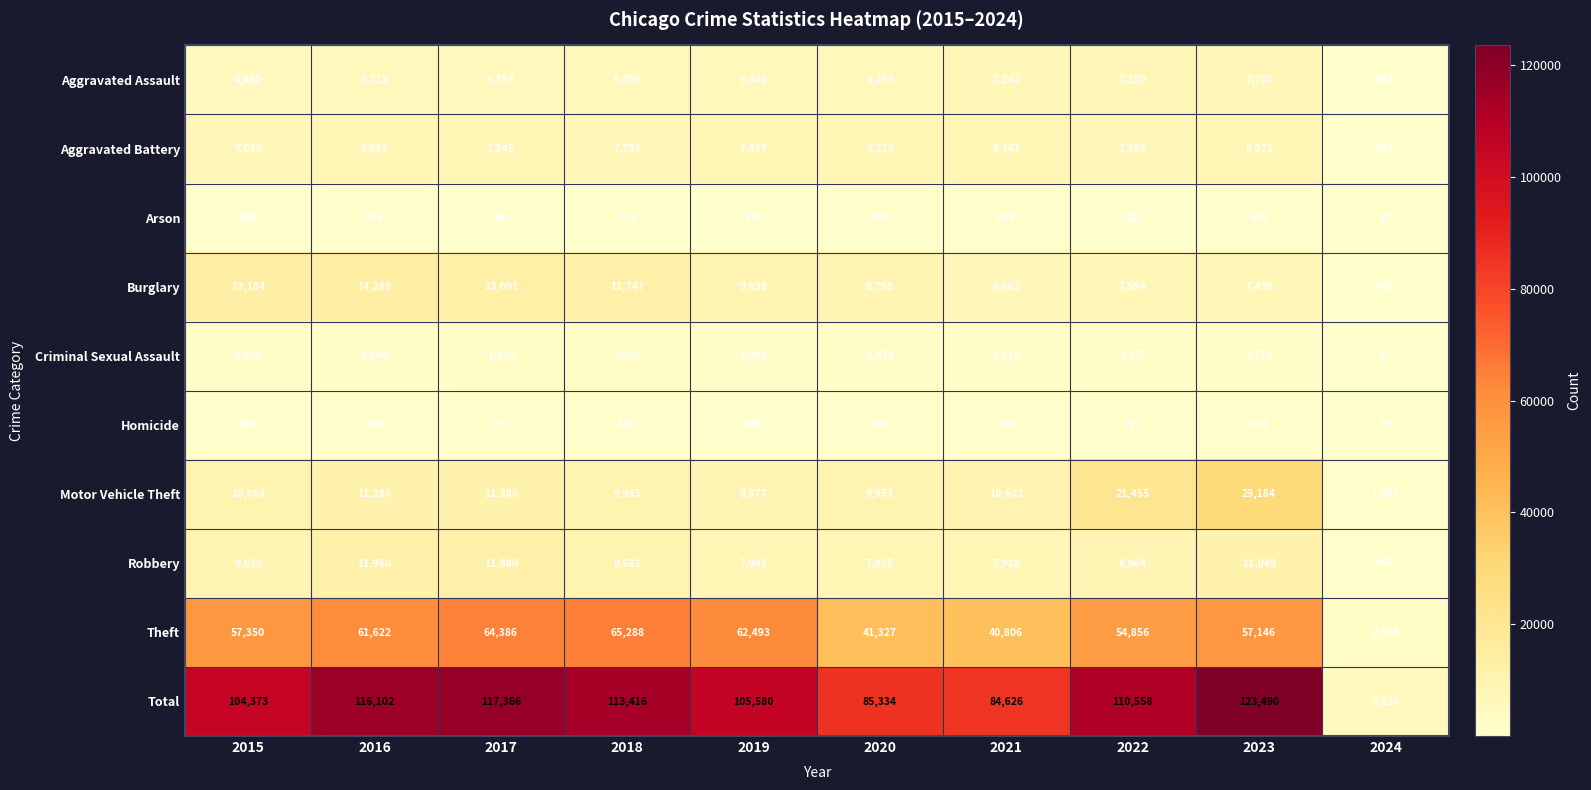

Which series has the widest spread of values?

Total